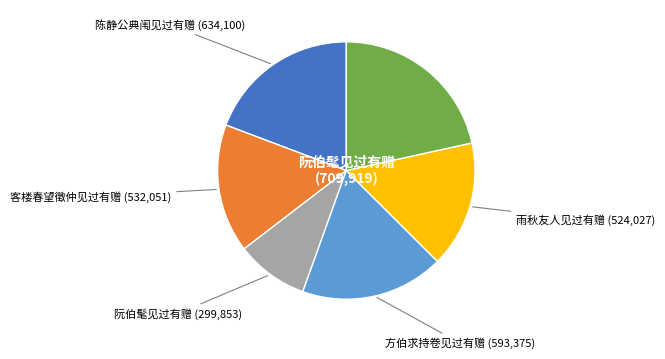

Count the number of slices in the pie.

6